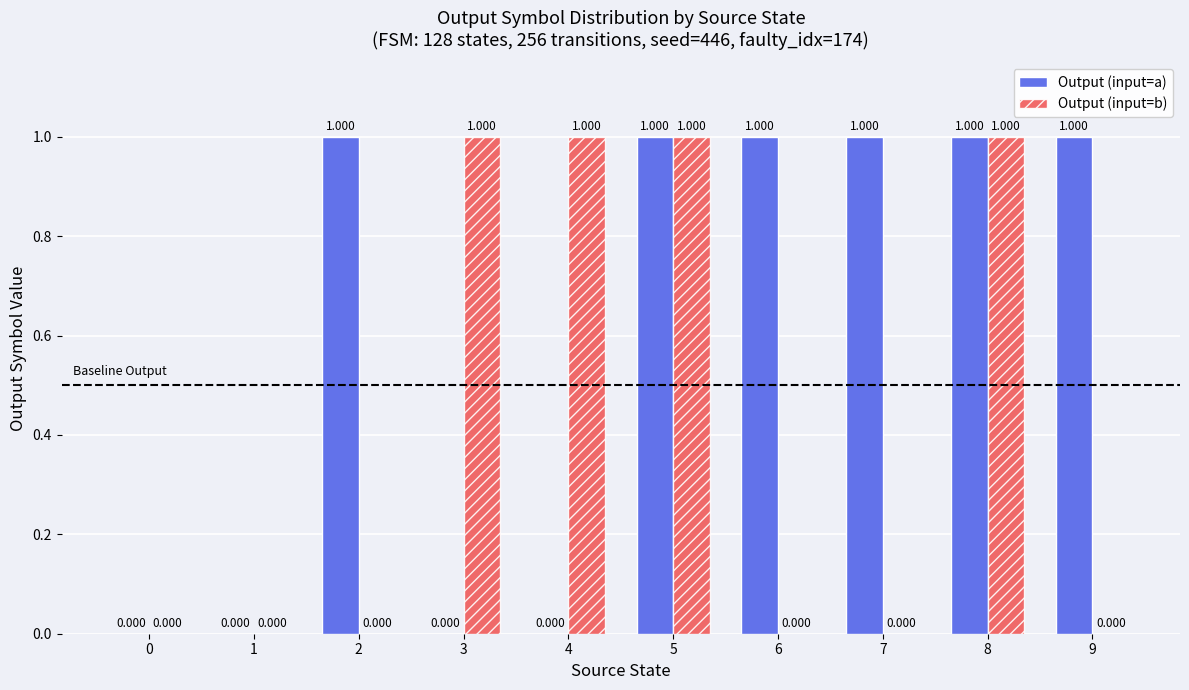

True or false: Output (input=a) has a value of 0 at 4.

True